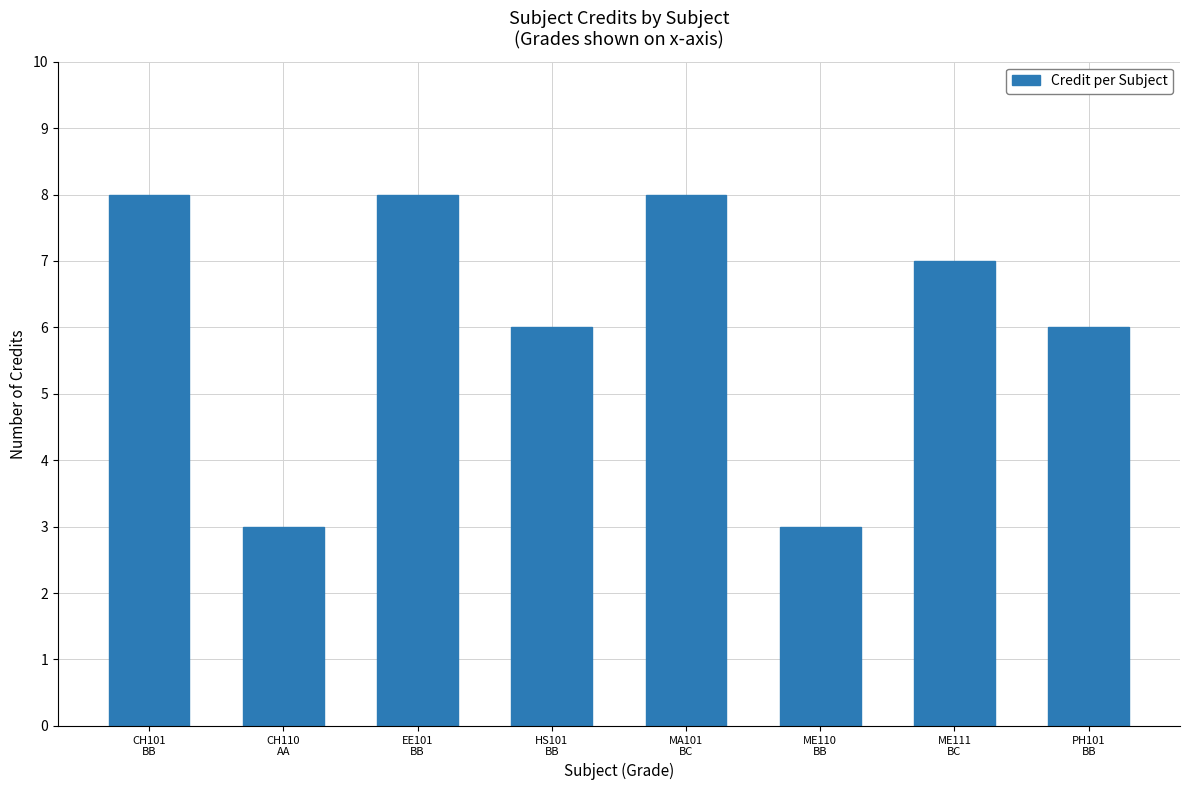

Reading left to right, extract all data points from this chart.

8	3	8	6	8	3	7	6